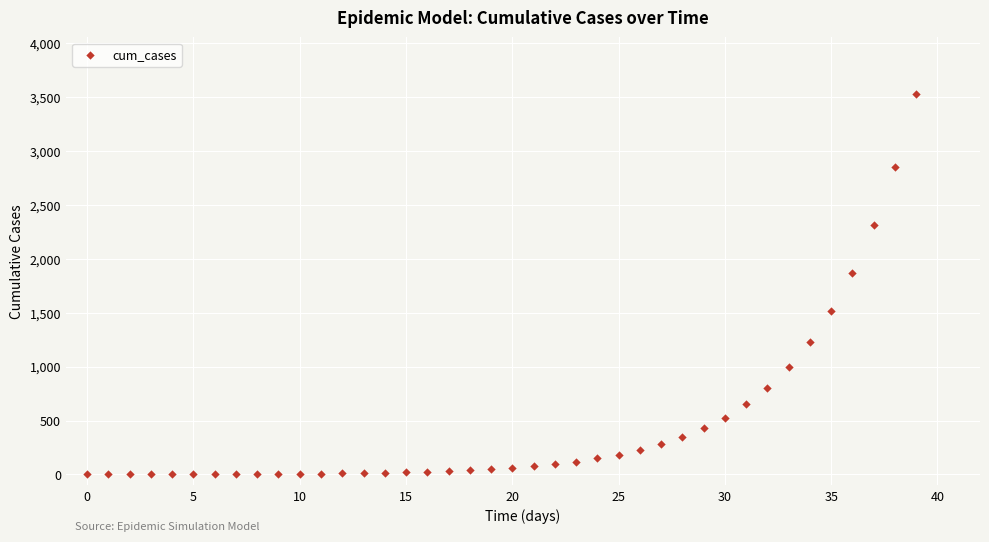

What Y value in the scatter plot is closest to 1762?

1873.2